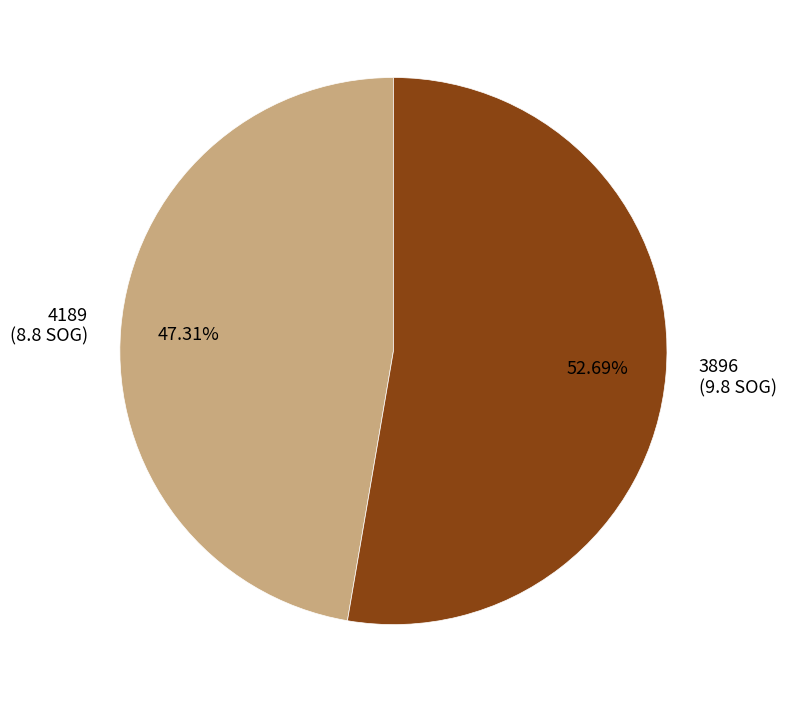

To the nearest percent, what percentage of the pie is 4189?

47%